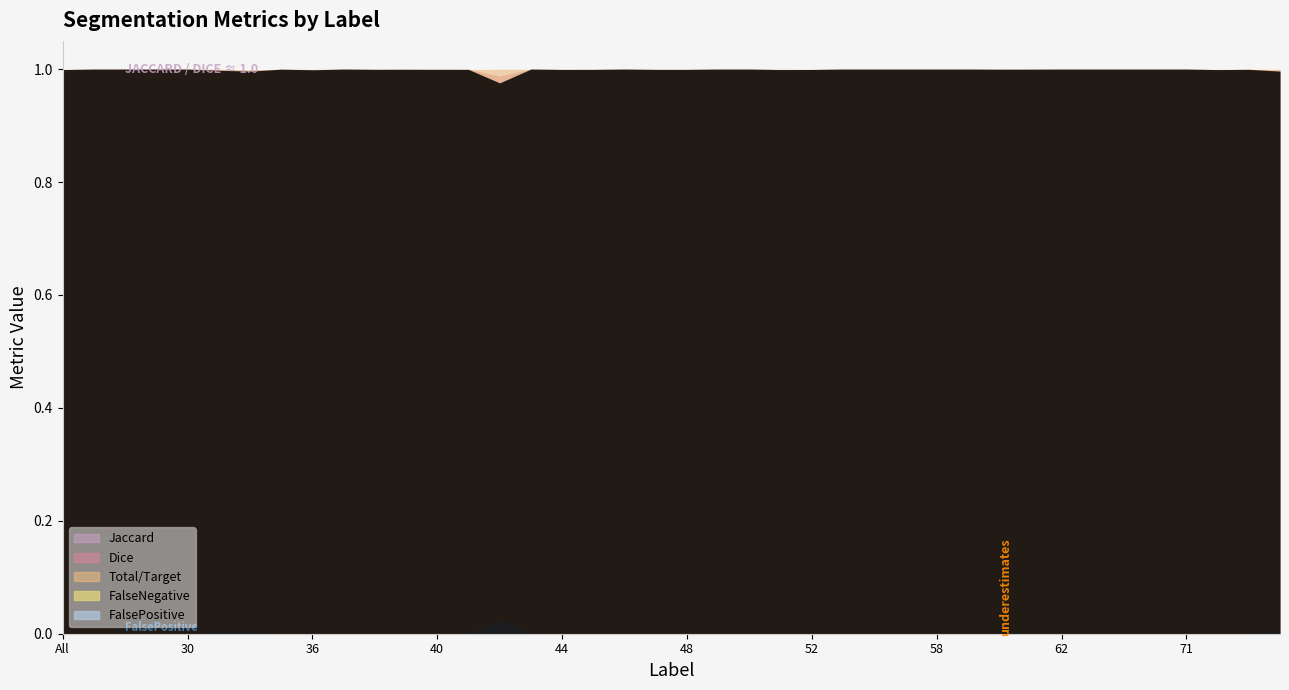

At which label does FalsePositive reach its peak?

42